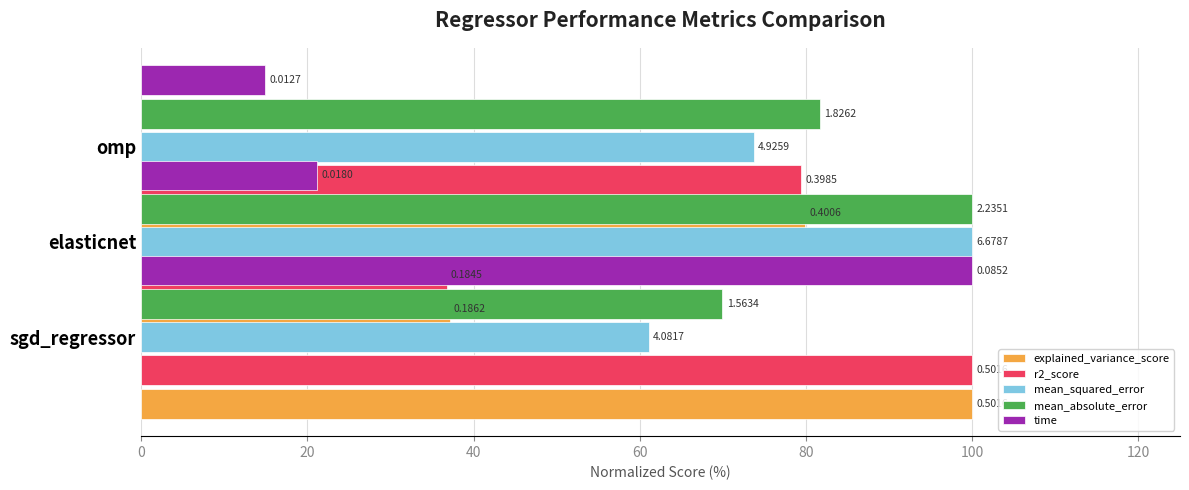

Count the number of data series in this chart.

5